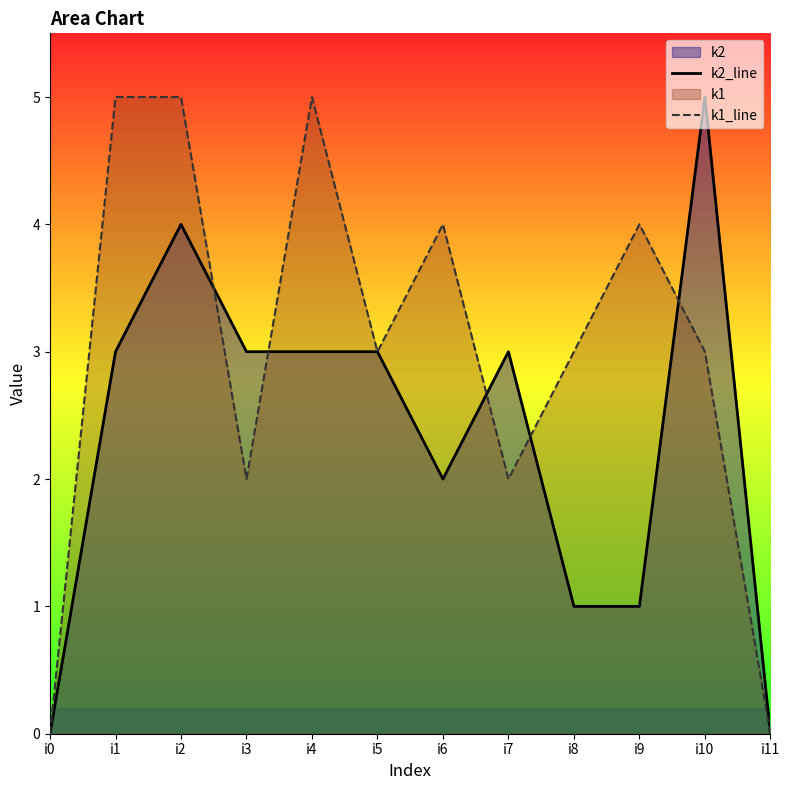

Which category has the lowest value in the k1_line series?

i0